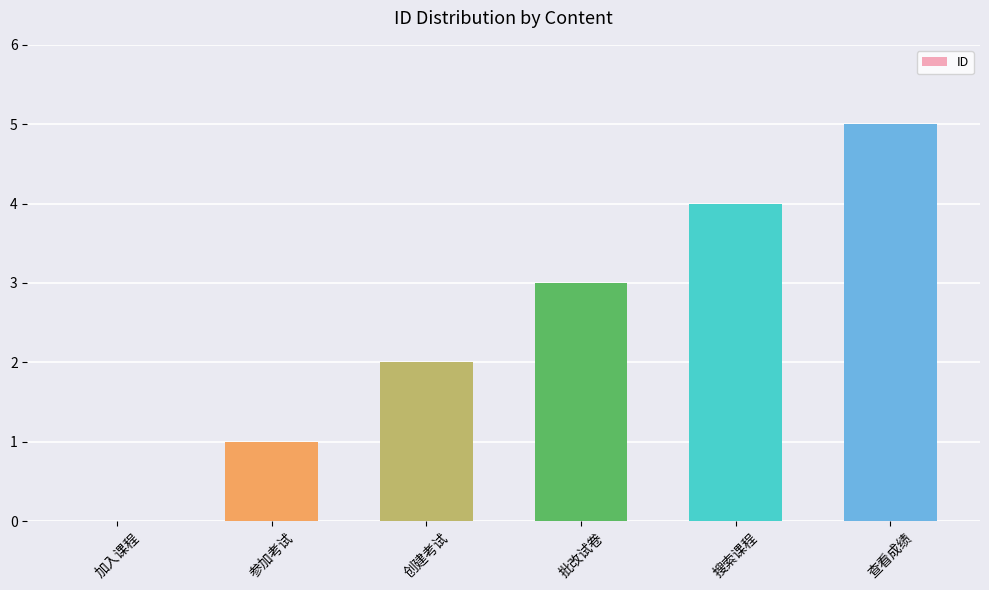

Between 创建考试 and 加入课程, which is larger?

创建考试